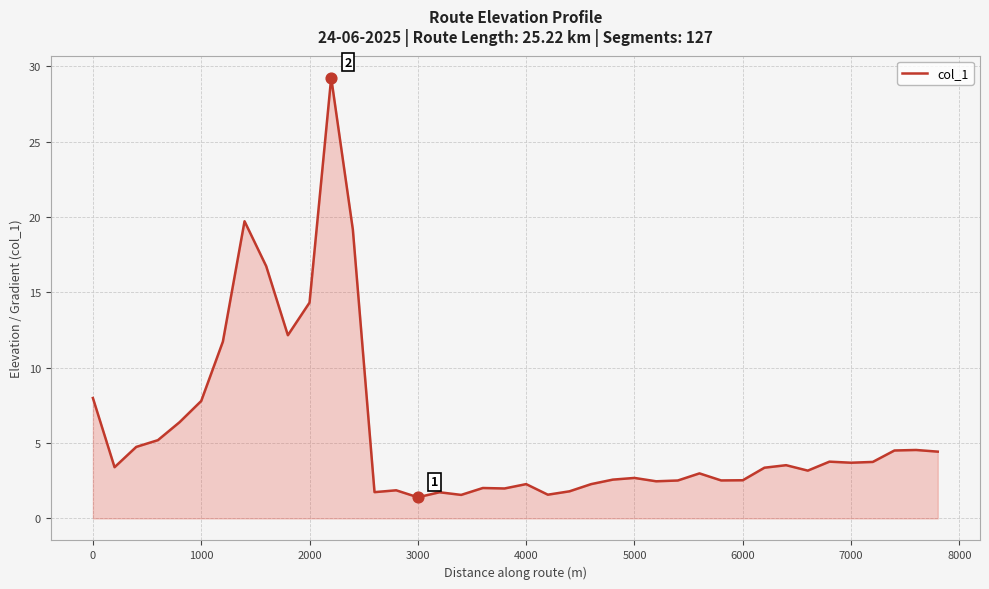

What is the smallest value displayed?

1.4